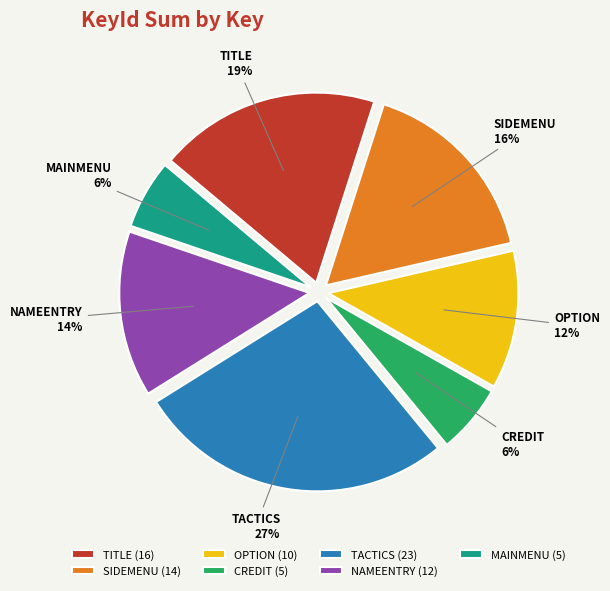

To the nearest percent, what portion does MAINMENU represent?

6%